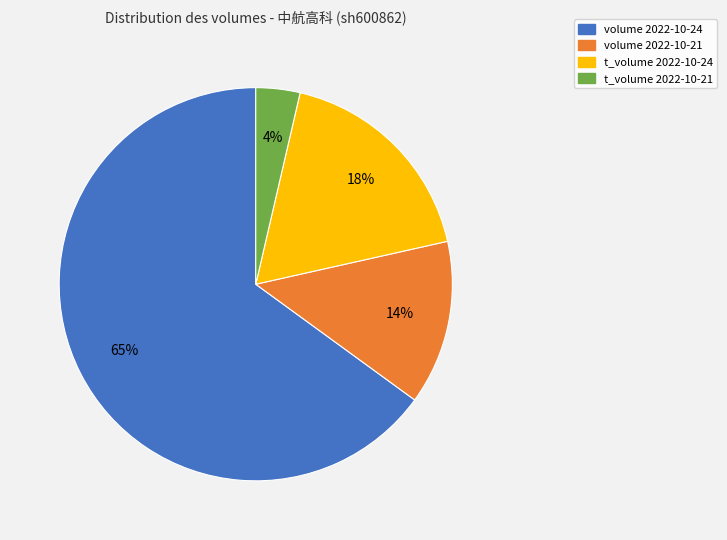

To the nearest percent, what is the average slice percentage?

25%